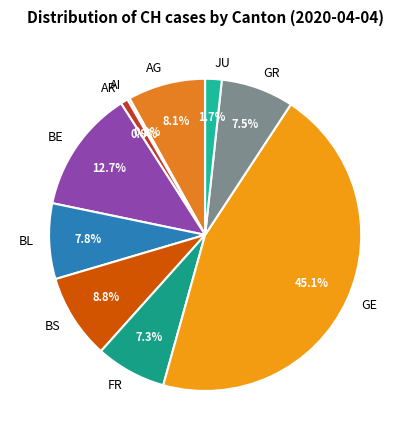

Is GR the majority of the pie?

No